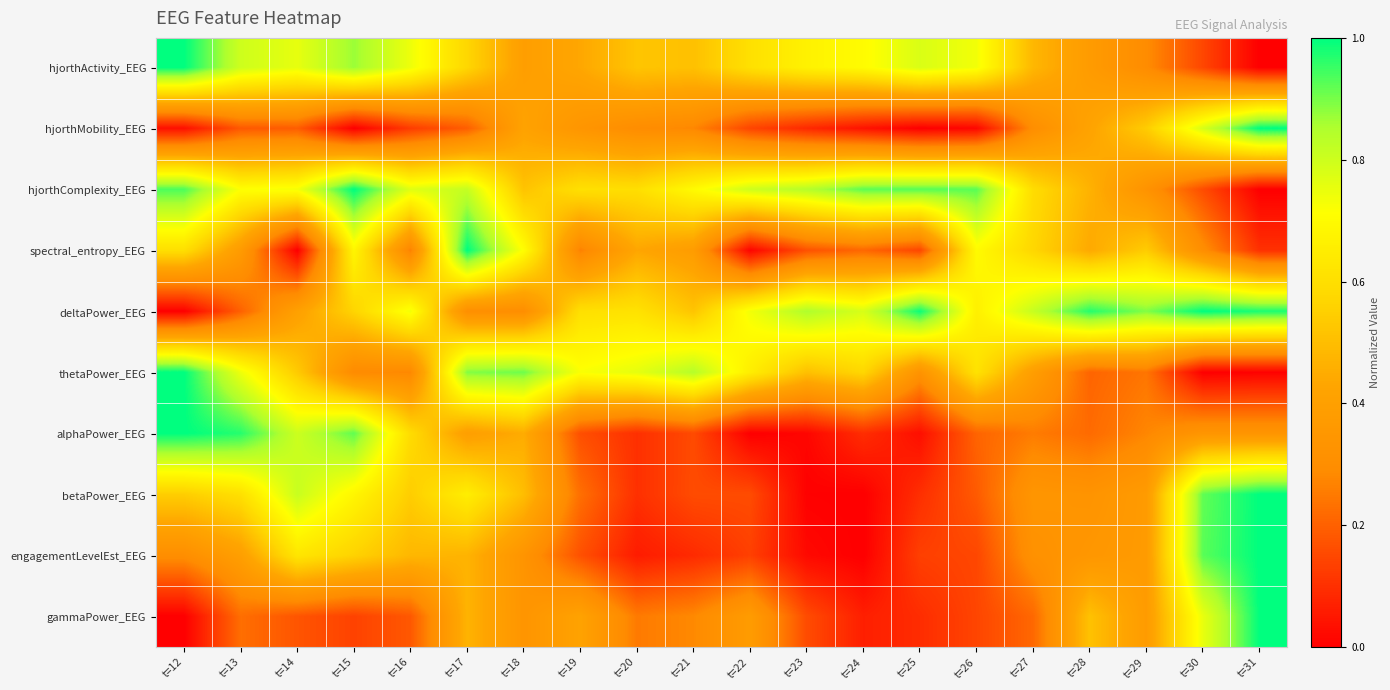

Reading left to right, list all the values displayed in this chart.

hjorthActivity_EEG: t=12=1.0	t=13=0.8	t=14=0.8	t=15=0.9	t=16=0.7	t=17=0.6	t=18=0.4	t=19=0.4	t=20=0.5	t=21=0.5	t=22=0.6	t=23=0.7	t=24=0.7	t=25=0.8	t=26=0.7	t=27=0.5	t=28=0.4	t=29=0.3	t=30=0.1	t=31=0.0
hjorthMobility_EEG: t=12=0.0	t=13=0.2	t=14=0.2	t=15=0.0	t=16=0.1	t=17=0.2	t=18=0.4	t=19=0.3	t=20=0.3	t=21=0.3	t=22=0.1	t=23=0.1	t=24=0.0	t=25=0.0	t=26=0.0	t=27=0.3	t=28=0.4	t=29=0.5	t=30=0.8	t=31=1.0
hjorthComplexity_EEG: t=12=0.9	t=13=0.7	t=14=0.7	t=15=1.0	t=16=0.8	t=17=0.8	t=18=0.5	t=19=0.6	t=20=0.6	t=21=0.7	t=22=0.8	t=23=0.8	t=24=0.9	t=25=0.9	t=26=0.9	t=27=0.6	t=28=0.5	t=29=0.3	t=30=0.2	t=31=0.0
spectral_entropy_EEG: t=12=0.6	t=13=0.4	t=14=0.0	t=15=0.7	t=16=0.3	t=17=1.0	t=18=0.7	t=19=0.3	t=20=0.4	t=21=0.4	t=22=0.0	t=23=0.2	t=24=0.2	t=25=0.1	t=26=0.7	t=27=0.6	t=28=0.4	t=29=0.5	t=30=0.3	t=31=0.1
deltaPower_EEG: t=12=0.0	t=13=0.2	t=14=0.4	t=15=0.6	t=16=0.7	t=17=0.3	t=18=0.3	t=19=0.6	t=20=0.6	t=21=0.5	t=22=0.7	t=23=0.9	t=24=0.8	t=25=1.0	t=26=0.7	t=27=0.8	t=28=1.0	t=29=0.9	t=30=1.0	t=31=1.0
thetaPower_EEG: t=12=1.0	t=13=0.7	t=14=0.5	t=15=0.3	t=16=0.3	t=17=0.9	t=18=0.9	t=19=0.7	t=20=0.8	t=21=0.8	t=22=0.7	t=23=0.5	t=24=0.6	t=25=0.3	t=26=0.6	t=27=0.4	t=28=0.2	t=29=0.2	t=30=0.0	t=31=0.0
alphaPower_EEG: t=12=1.0	t=13=1.0	t=14=0.8	t=15=0.9	t=16=0.6	t=17=0.4	t=18=0.4	t=19=0.2	t=20=0.1	t=21=0.2	t=22=0.0	t=23=0.0	t=24=0.1	t=25=0.0	t=26=0.2	t=27=0.3	t=28=0.2	t=29=0.3	t=30=0.3	t=31=0.3
betaPower_EEG: t=12=0.5	t=13=0.6	t=14=0.8	t=15=0.7	t=16=0.5	t=17=0.7	t=18=0.5	t=19=0.2	t=20=0.1	t=21=0.2	t=22=0.2	t=23=0.0	t=24=0.0	t=25=0.1	t=26=0.2	t=27=0.3	t=28=0.3	t=29=0.4	t=30=0.9	t=31=1.0
engagementLevelEst_EEG: t=12=0.3	t=13=0.4	t=14=0.6	t=15=0.6	t=16=0.5	t=17=0.5	t=18=0.3	t=19=0.2	t=20=0.1	t=21=0.1	t=22=0.1	t=23=0.0	t=24=0.0	t=25=0.1	t=26=0.1	t=27=0.3	t=28=0.3	t=29=0.4	t=30=0.9	t=31=1.0
gammaPower_EEG: t=12=0.0	t=13=0.2	t=14=0.2	t=15=0.1	t=16=0.2	t=17=0.5	t=18=0.3	t=19=0.4	t=20=0.3	t=21=0.3	t=22=0.4	t=23=0.2	t=24=0.1	t=25=0.1	t=26=0.1	t=27=0.2	t=28=0.5	t=29=0.4	t=30=0.8	t=31=1.0